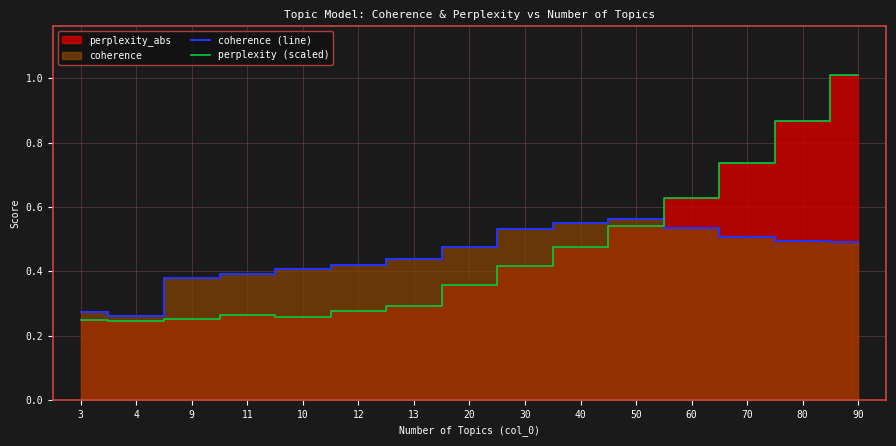

What is the highest value of the coherence (line) series?

0.6